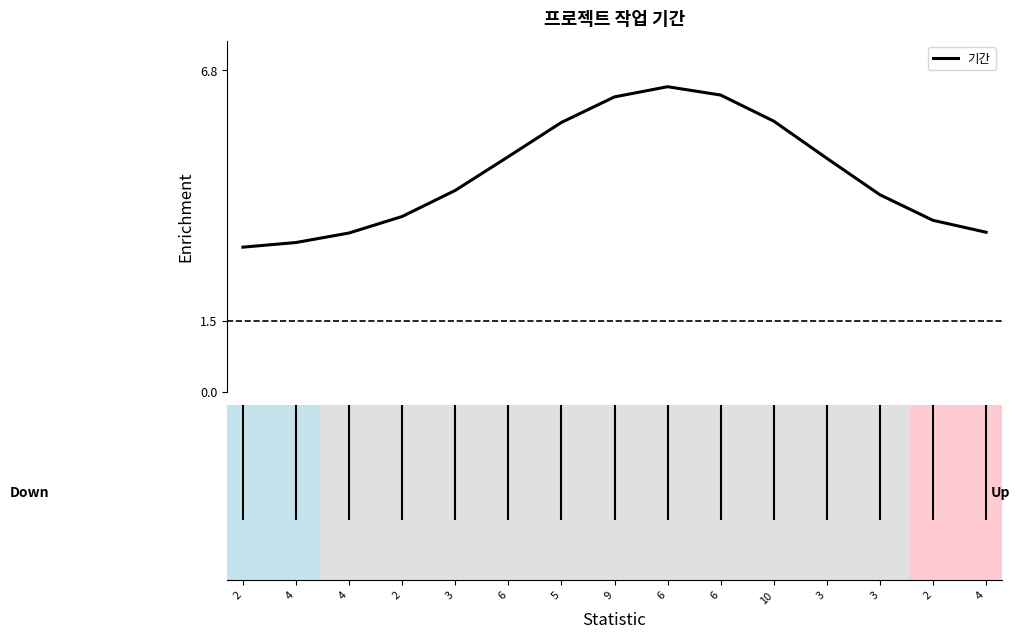

What is the smallest value displayed?

3.1